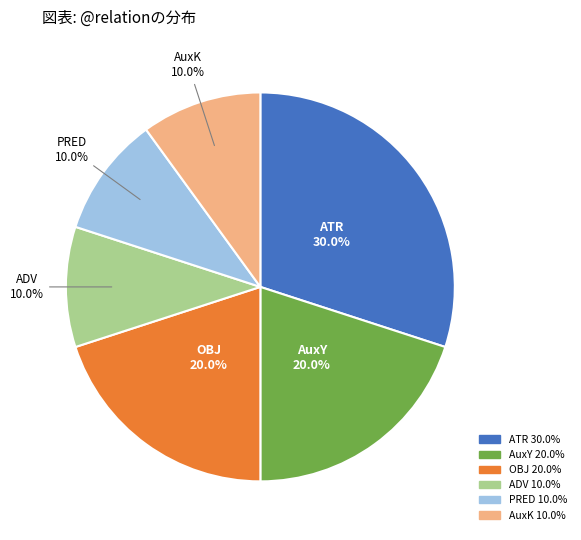

Combined, what portion of the pie is OBJ and AuxY?

40.0%